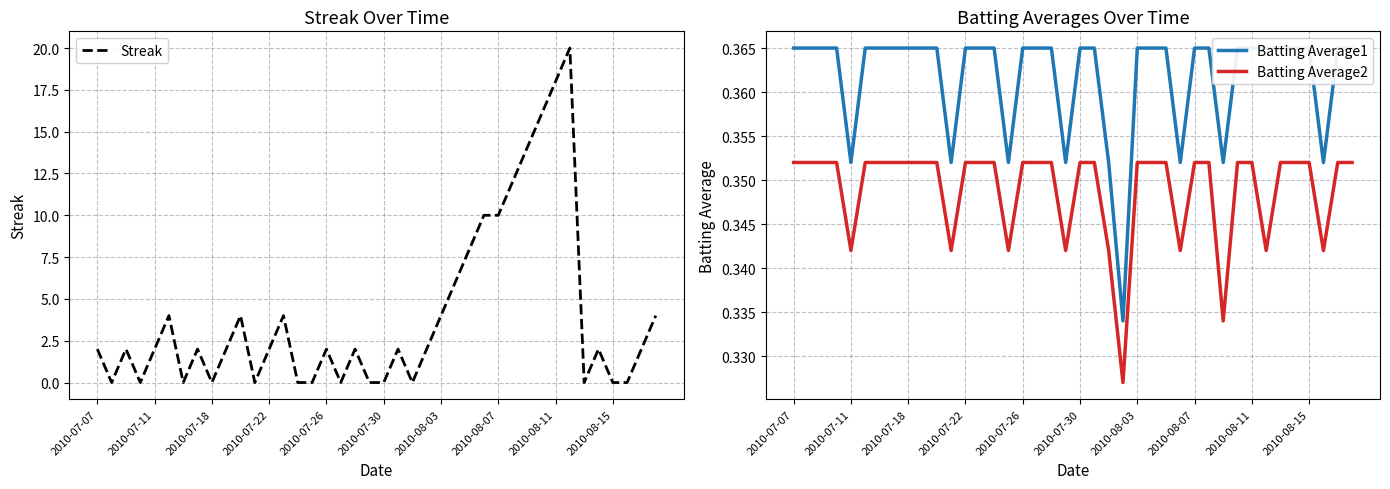

What is the minimum value for Batting Average1?

0.3